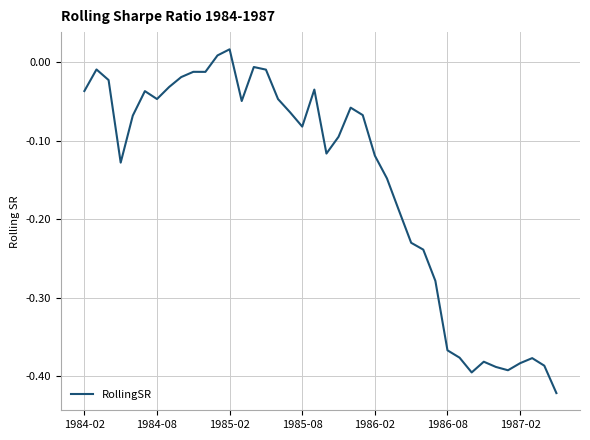

How many values exceed 0?

2